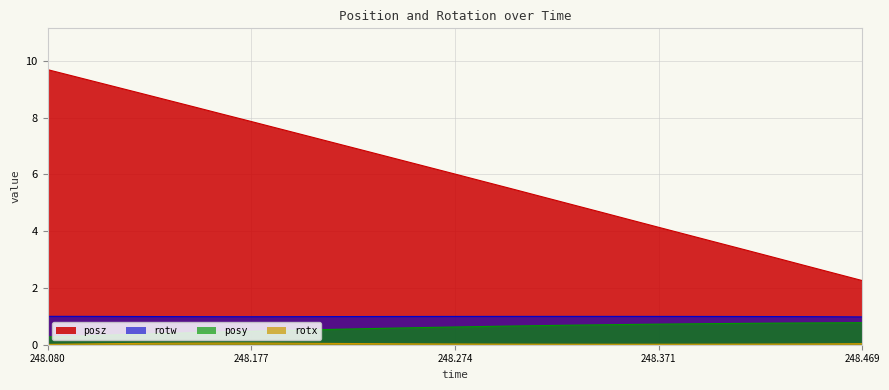

True or false: rotx has more than 2 interior local peaks.

False